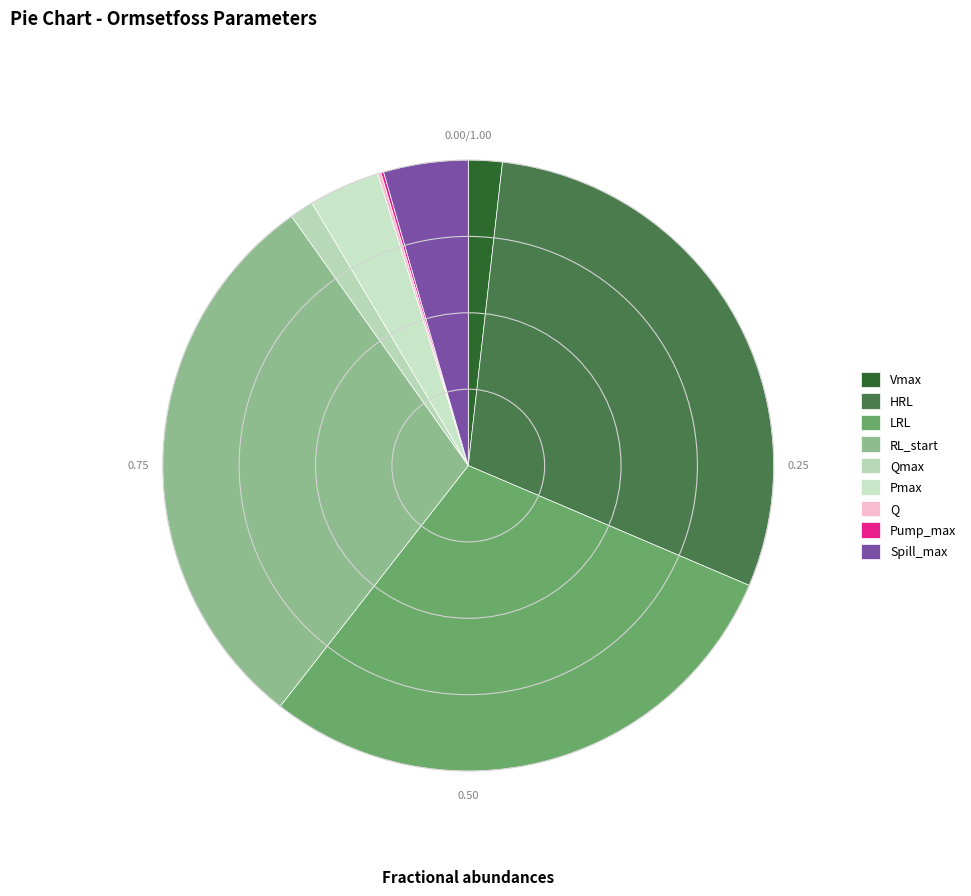

To the nearest percent, what percentage of the pie is Spill_max?

4%